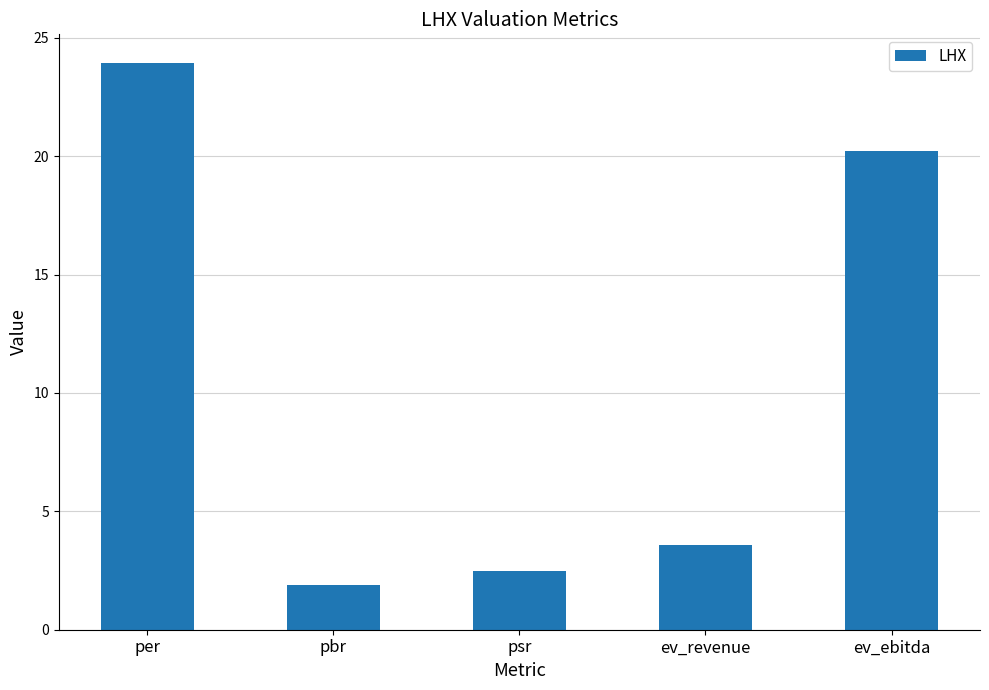

True or false: the data shows 1.9 at ev_revenue.

False